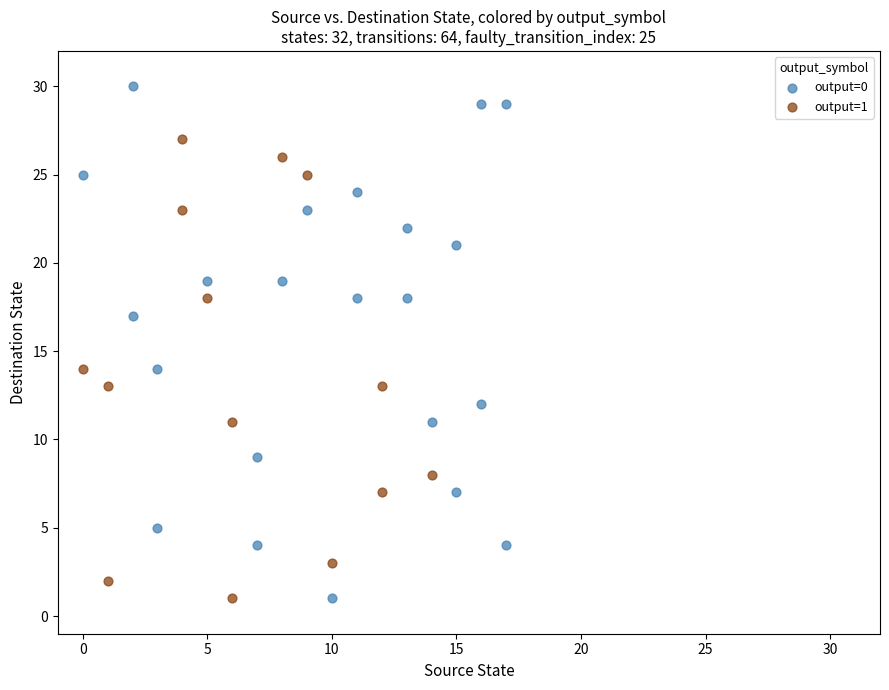

Which series has the widest spread of Y values?

output=0